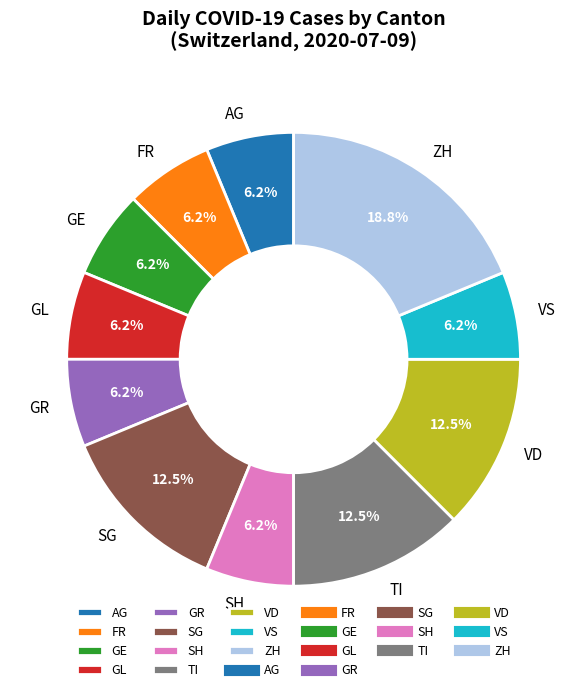

To the nearest percent, what is the average slice percentage?

9%